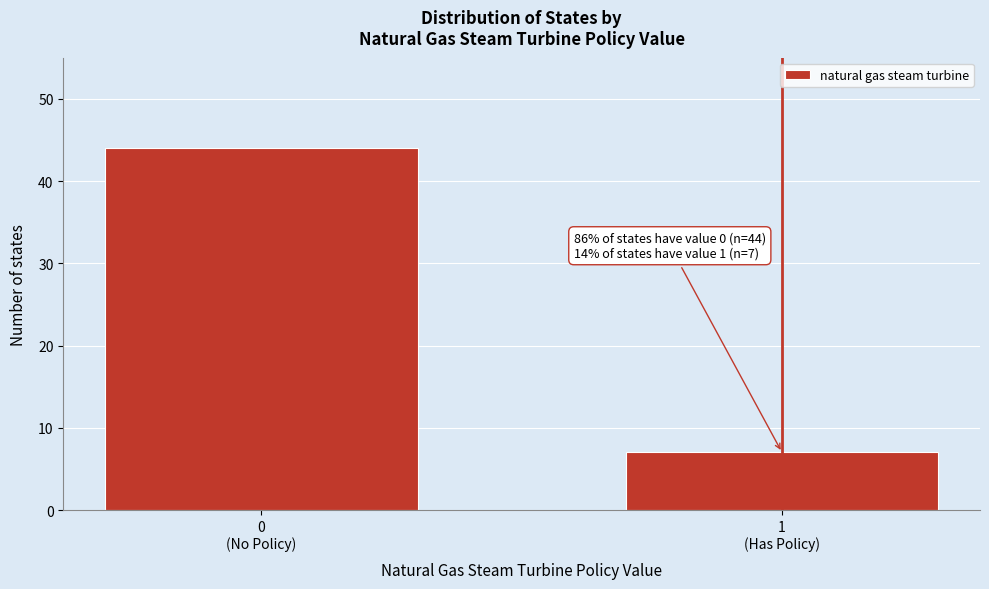

Reading left to right, extract all data points from this chart.

44	7